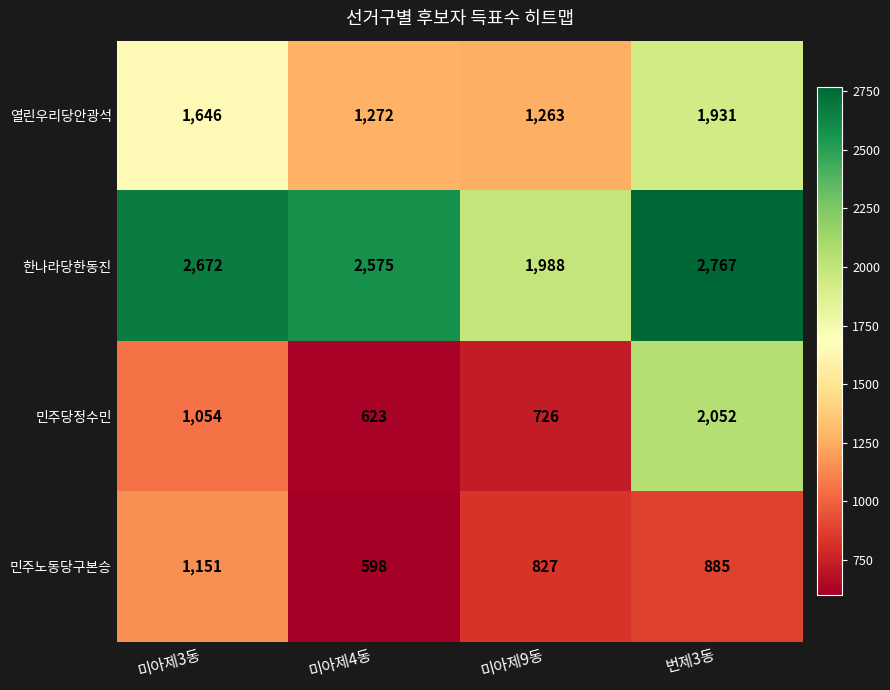

Between 미아제9동 and 번제3동, which series saw the biggest shift?

민주당정수민